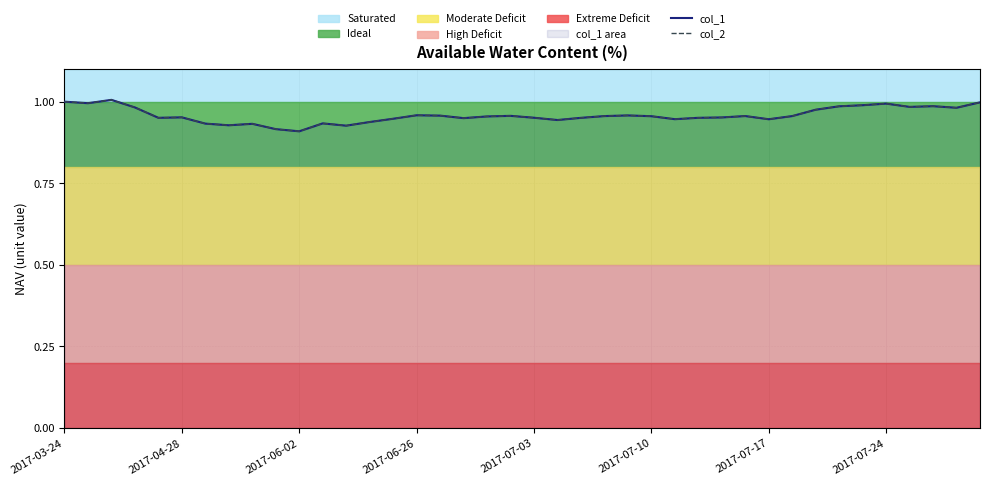

True or false: col_1 and col_2 cross at least once.

False